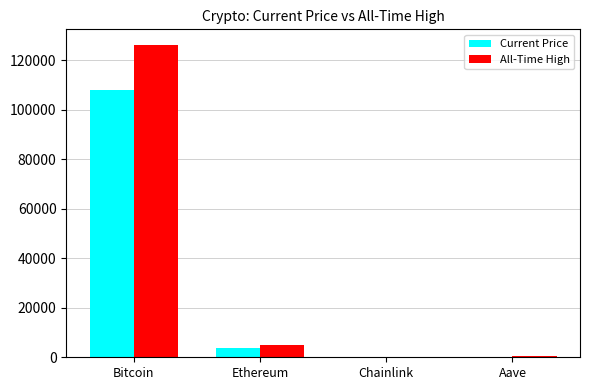

Where is Current Price nearest to the value 53972?

Ethereum